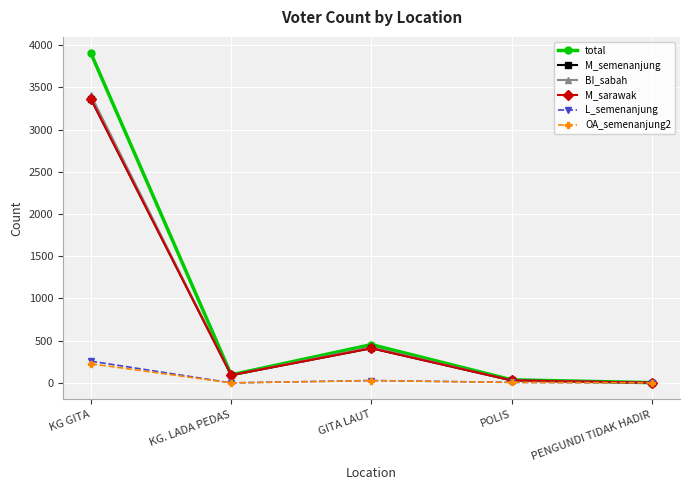

Which category has the highest value across all series?

KG GITA